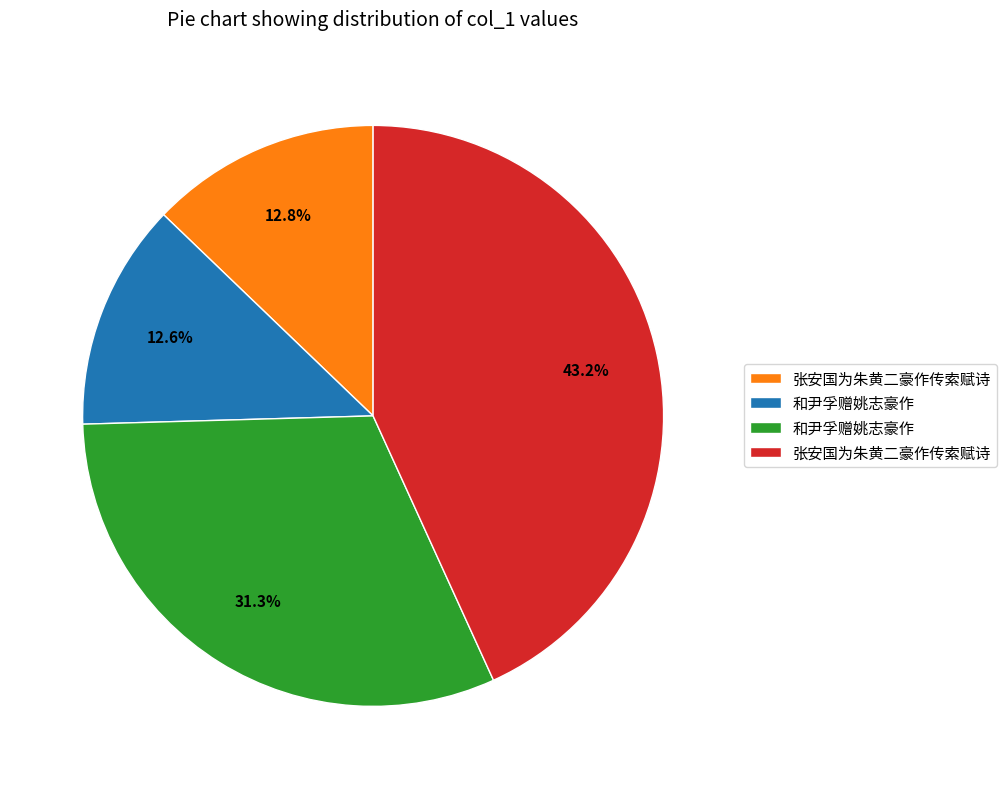

Is there any slice that represents more than half of the pie?

No